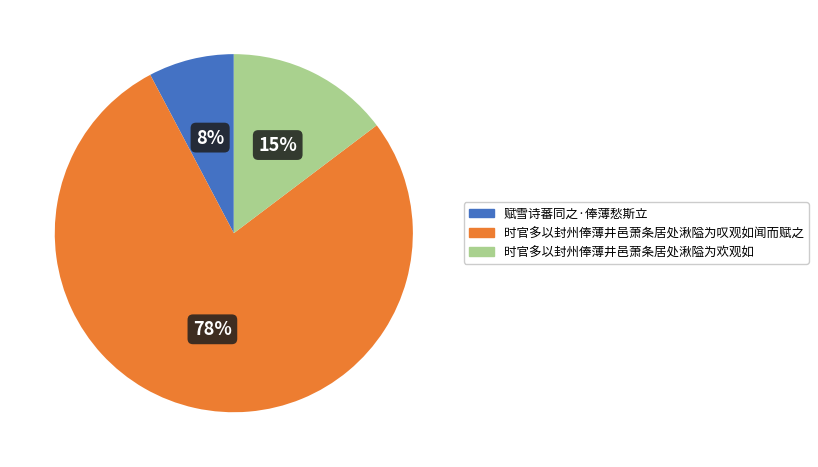

Do 赋雪诗蕃同之·俸薄愁斯立 and 时官多以封州俸薄井邑萧条居处湫隘为叹观如闻而赋之 together represent more than half of the pie?

Yes